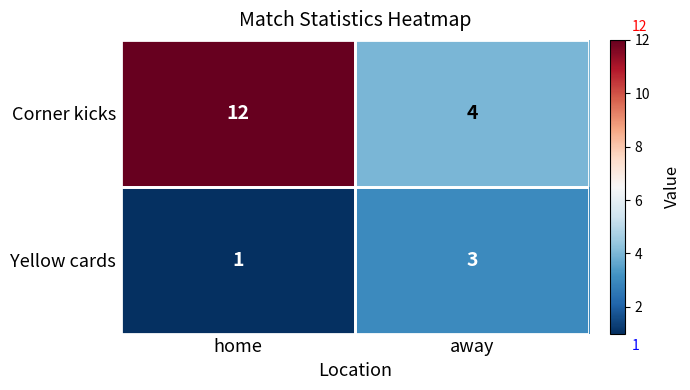

What is the maximum value for Yellow cards?

3